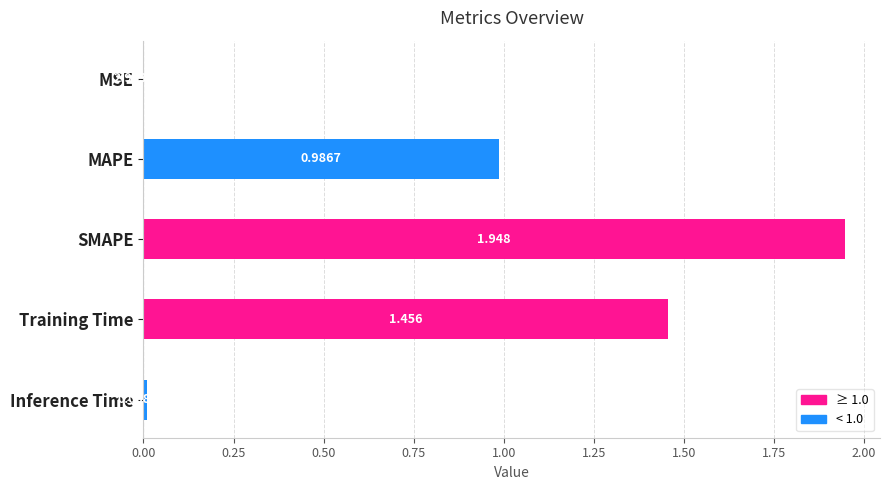

Between Training Time and MSE, which is larger?

Training Time